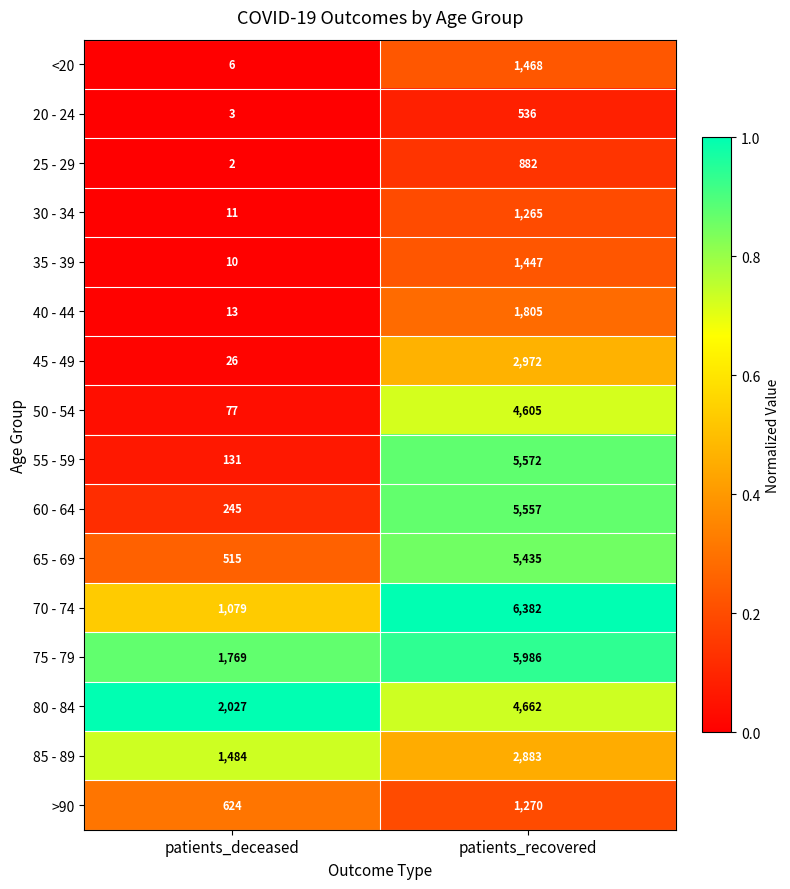

What is the average value of the 60 - 64 series?

2901